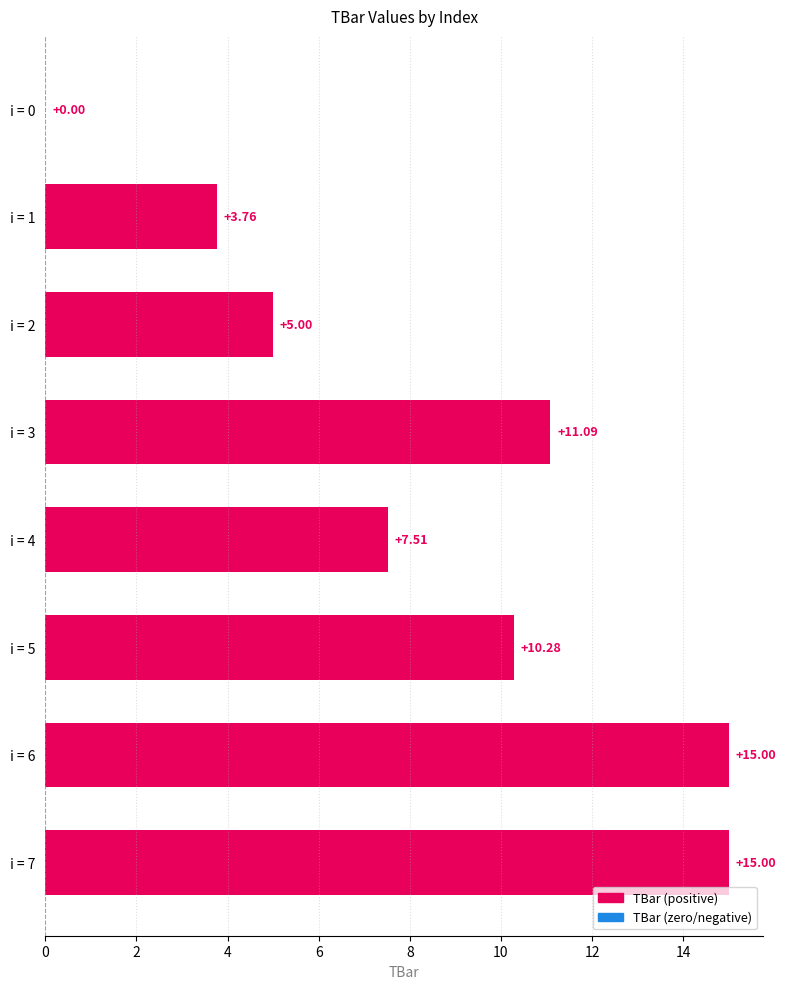

What is the sum of the values at i = 7 and i = 3?

26.1